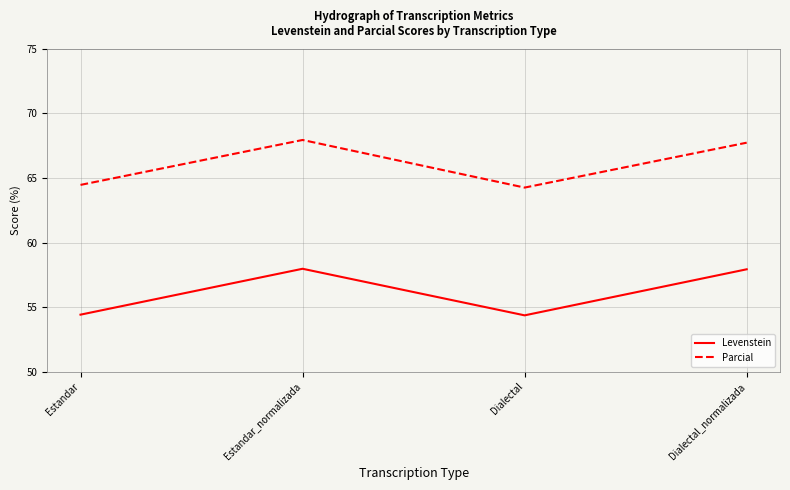

What is the total value across all series at Dialectal_normalizada?

125.7